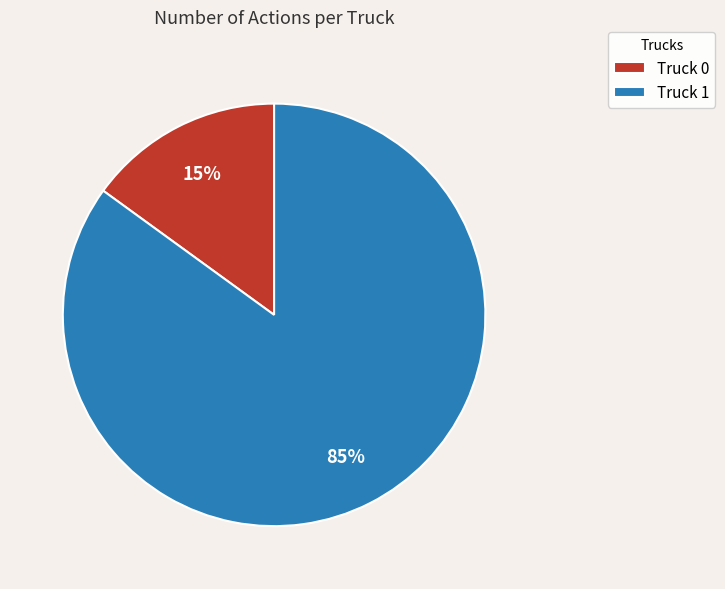

Which has a higher value, Truck 0 or Truck 1?

Truck 1